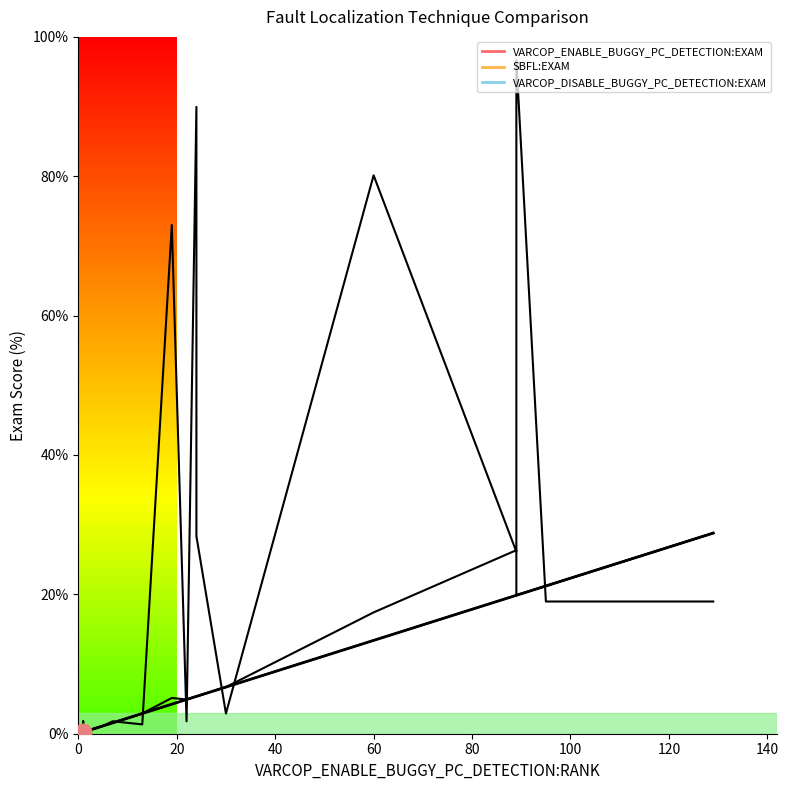

Rank the categories by VARCOP_ENABLE_BUGGY_PC_DETECTION:EXAM value from lowest to highest.

2, 9, 11, 14, 5, 18, 16, 7, 6, 3, 1, 15, 17, 12, 10, 13, 4, 8